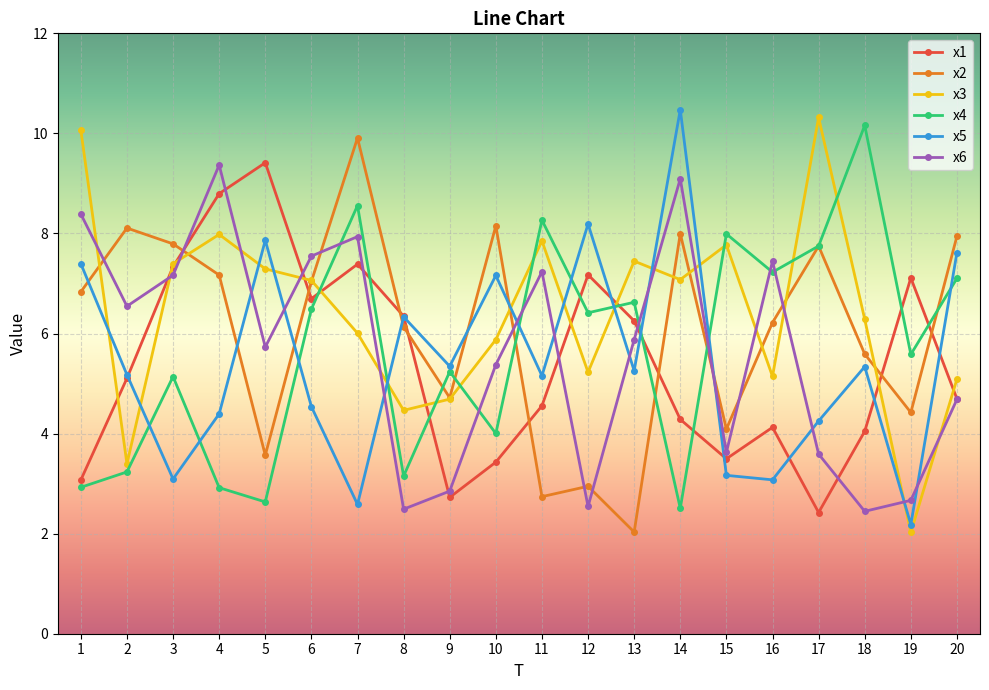

At which category does x1 reach its first local valley?

6